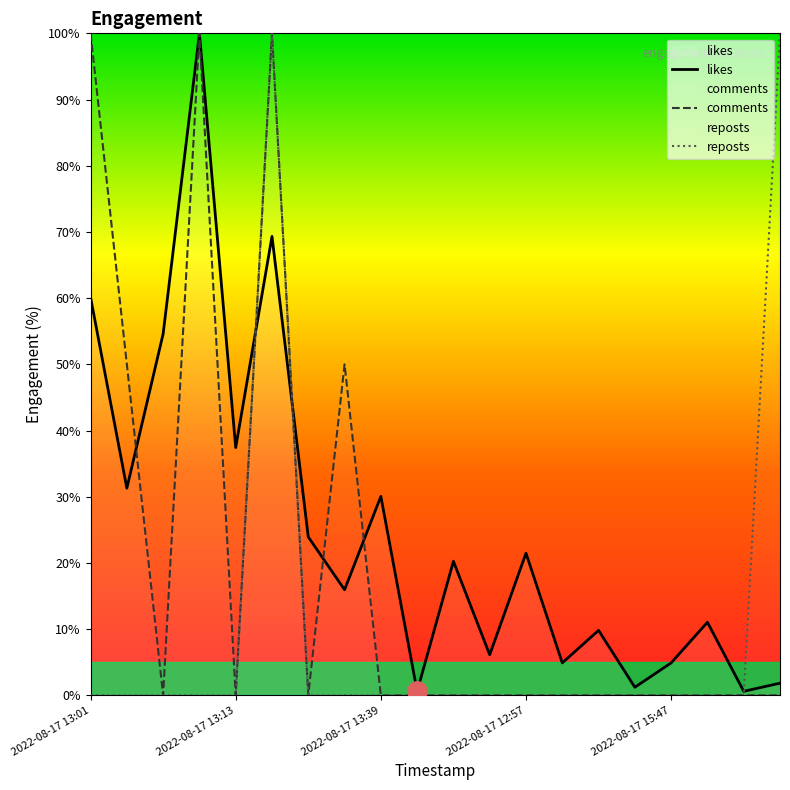

What is the maximum value for comments?

100.0